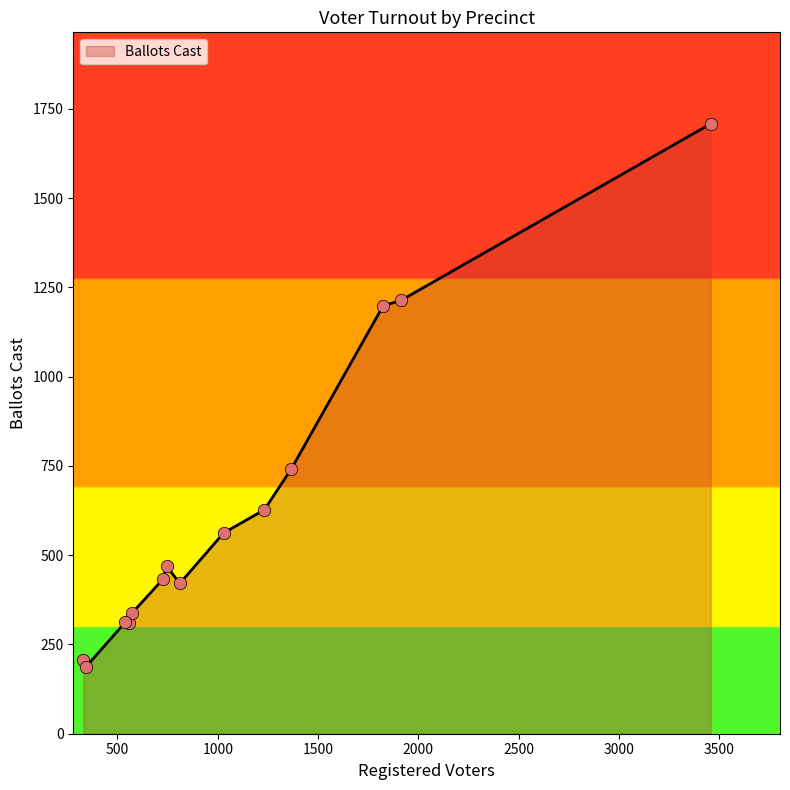

What is the greatest value displayed?

1708